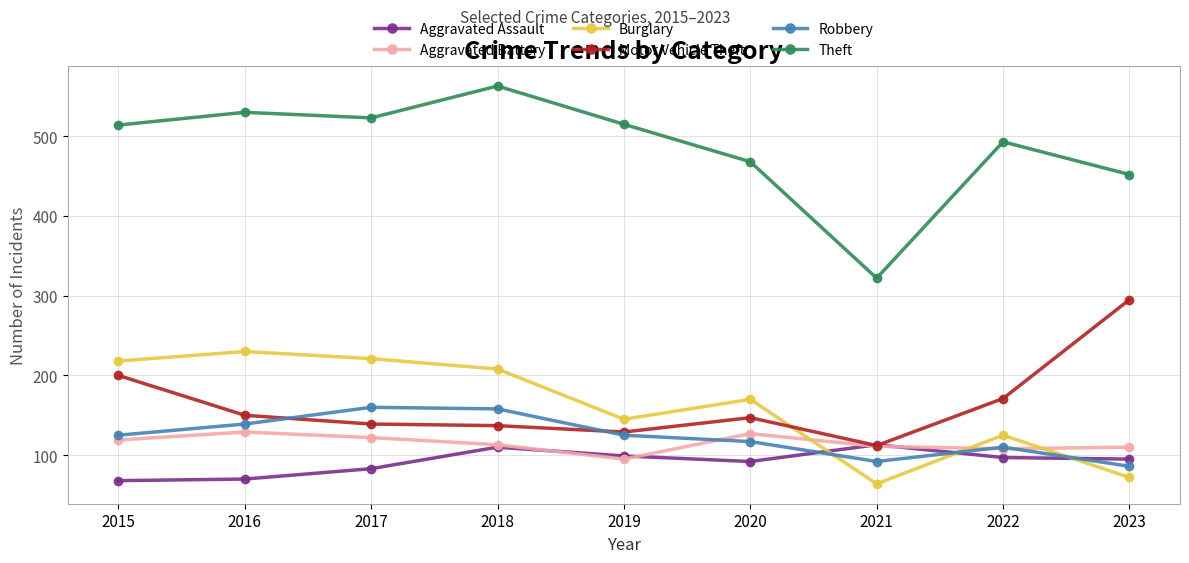

What is the lowest value of the Motor Vehicle Theft series?

112